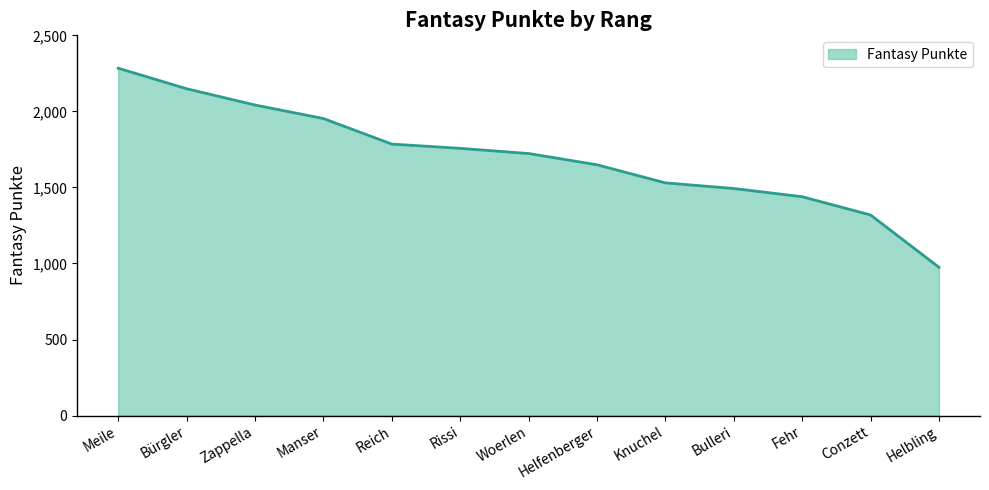

Reading left to right, list all the values displayed in this chart.

2284	2149	2042	1953	1785	1757	1723	1649	1530	1493	1439	1319	975